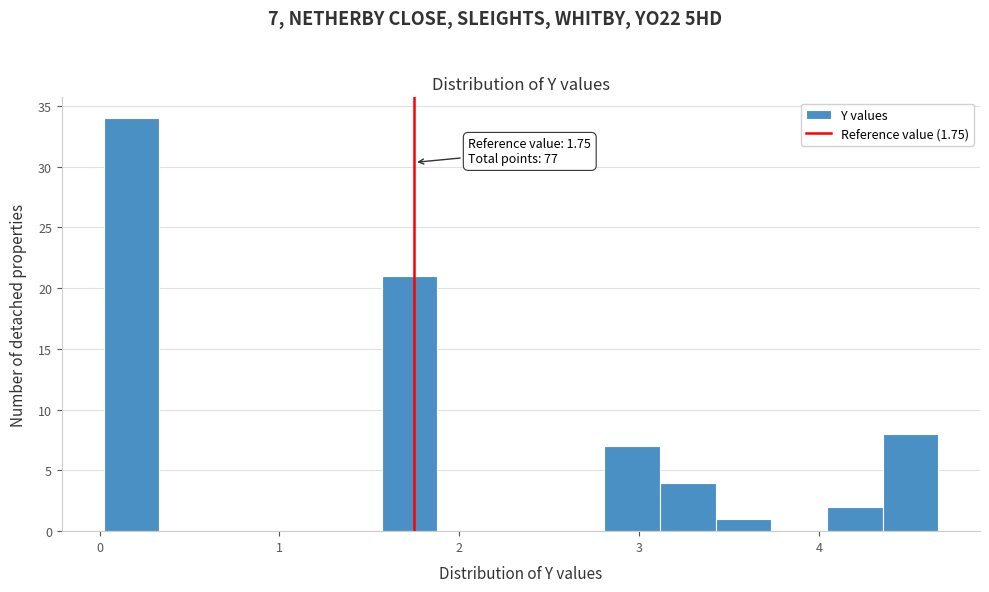

Around what value on the x-axis is the tallest bar? Give the approximate position of its centre, as read against the axis.

0.2